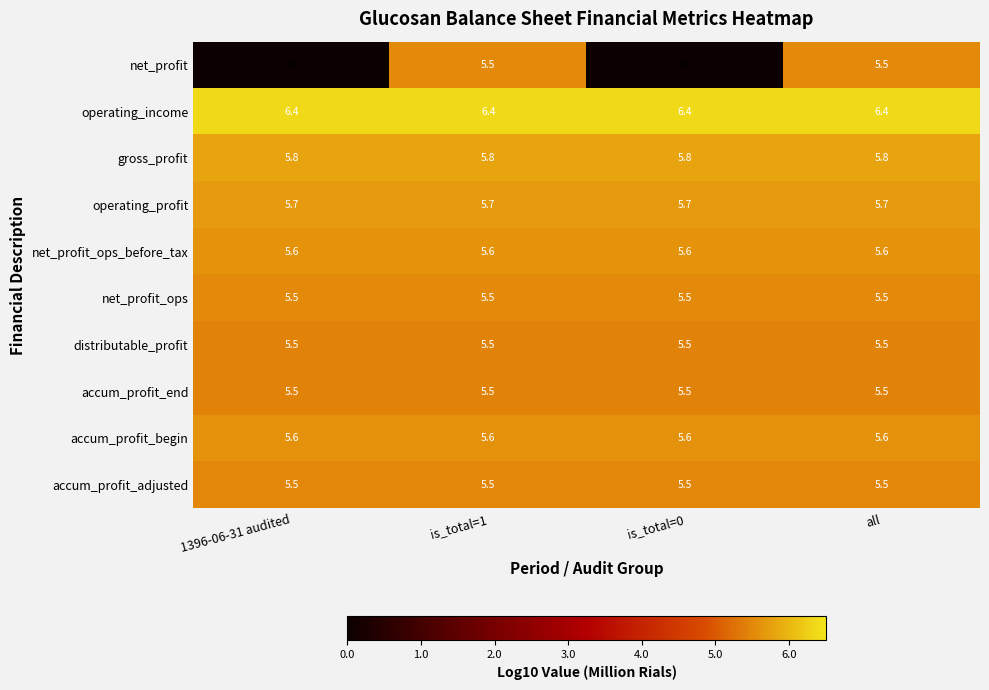

At how many categories does at least one series exceed 2?

4